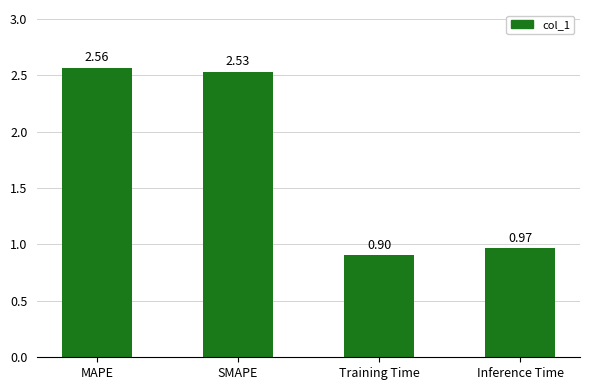

What position from the right is MAPE?

4